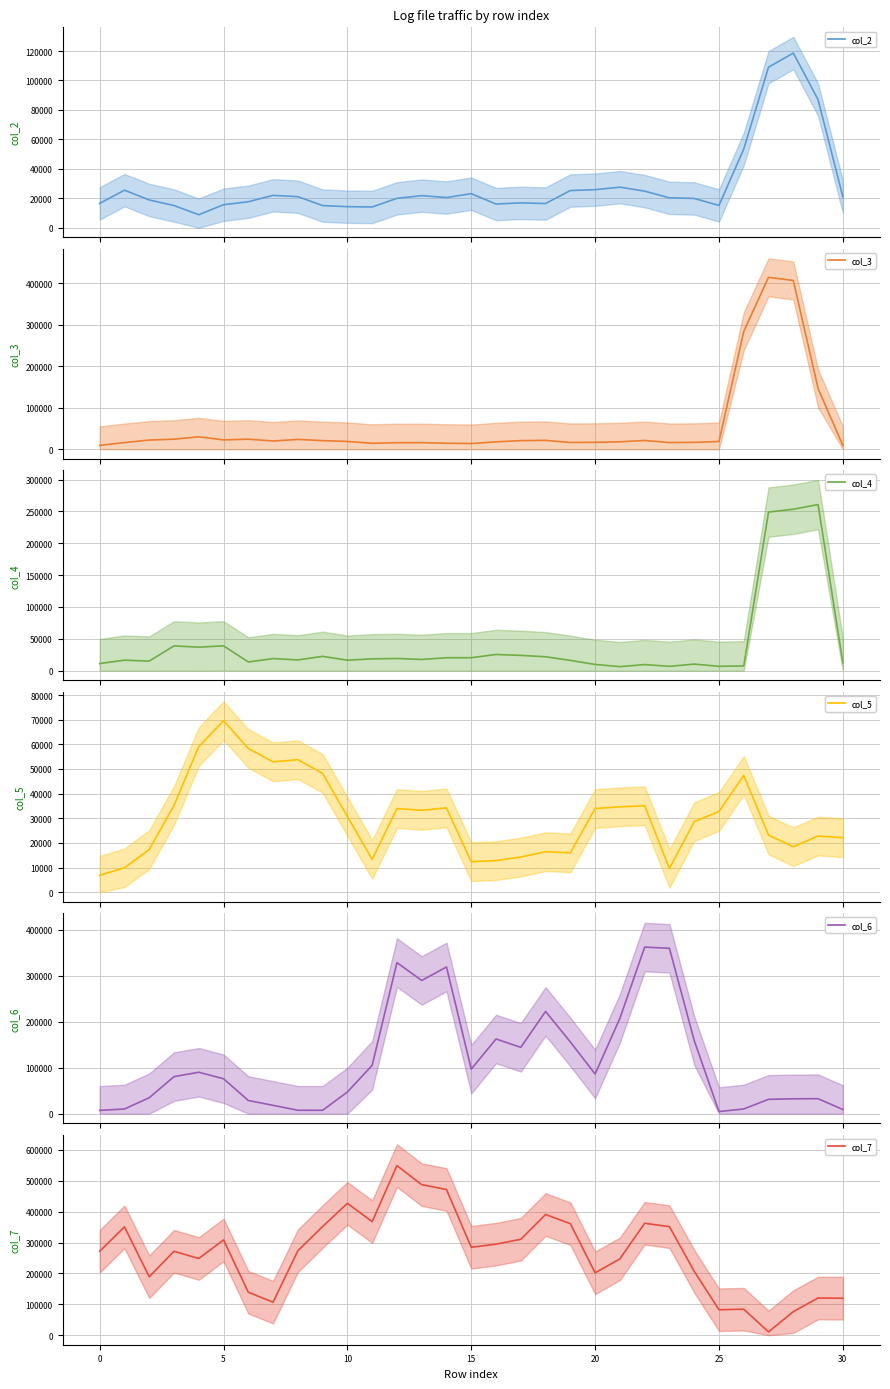

At which label is col_3 closest to 402010?

28